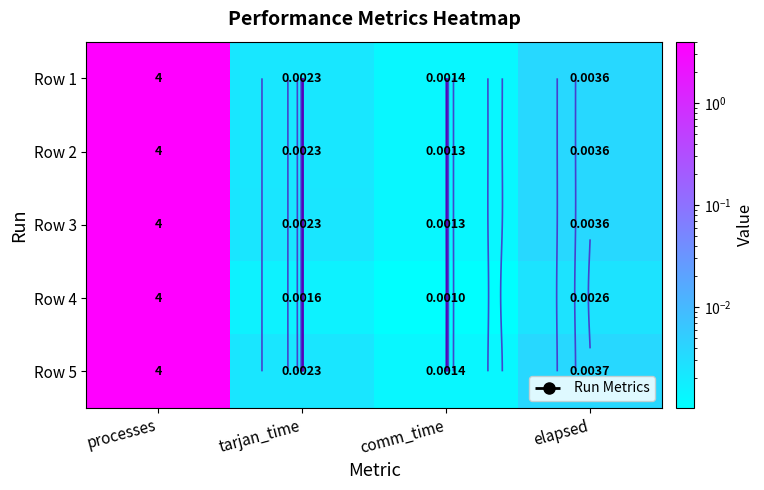

What is the maximum value shown in the chart?

4.0